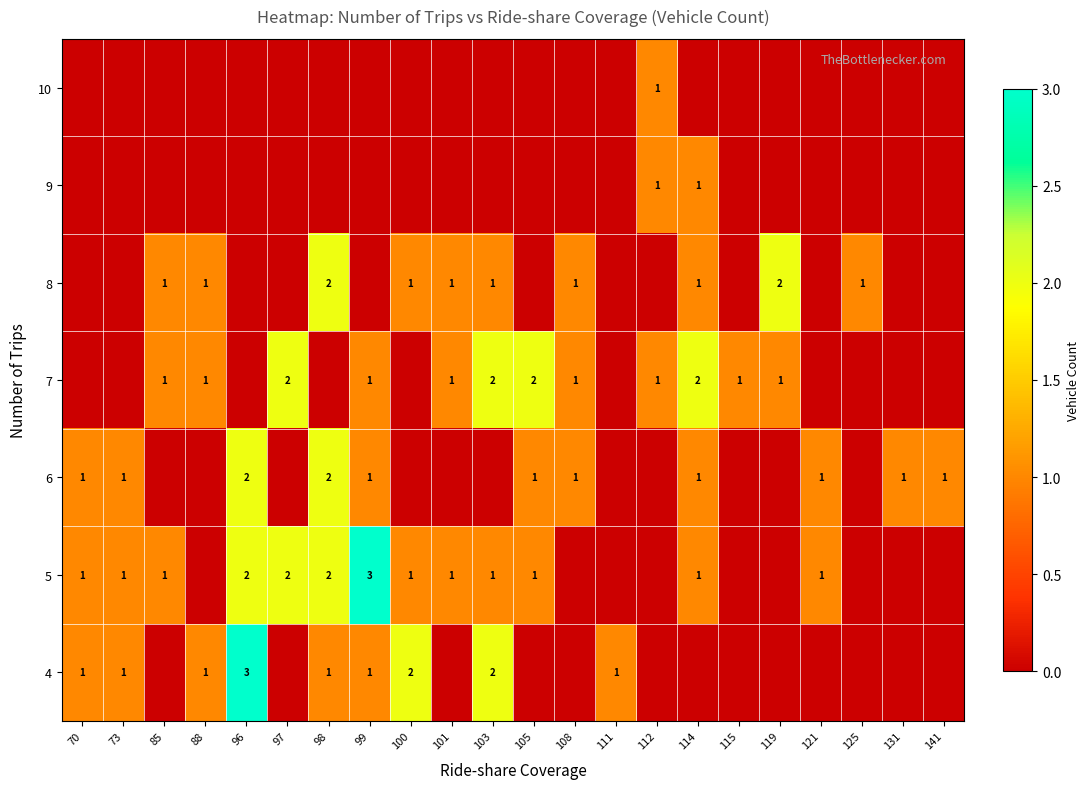

How many categories are shown in the chart?

22